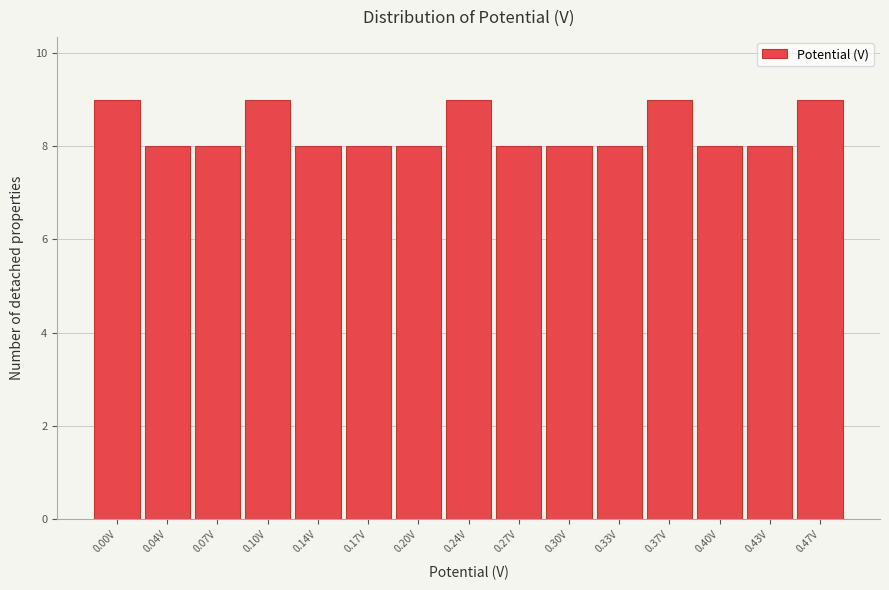

Reading left to right, list all the values displayed in this chart.

9	8	8	9	8	8	8	9	8	8	8	9	8	8	9